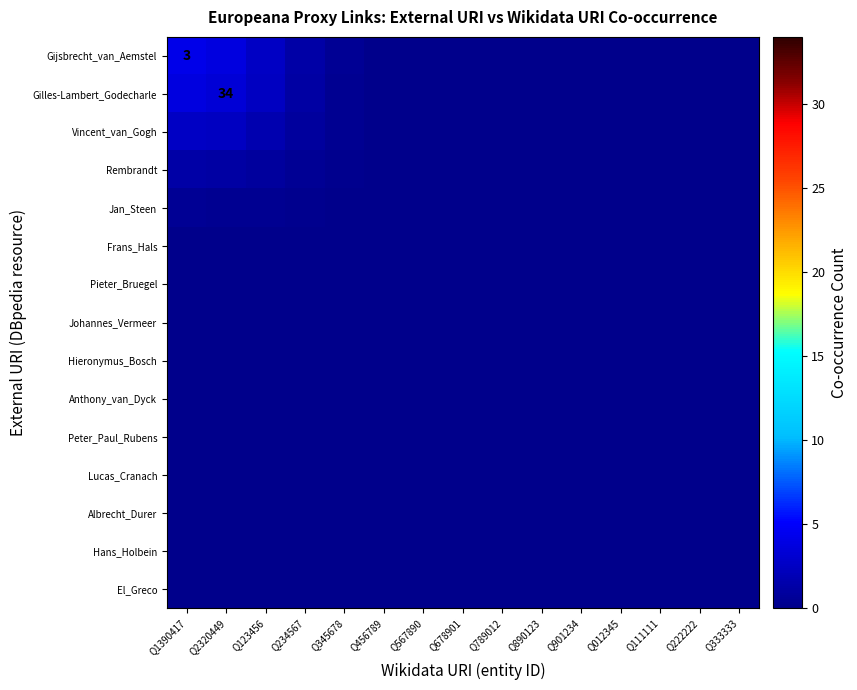

Which has a higher value, Q567890 or Q1390417?

Q1390417